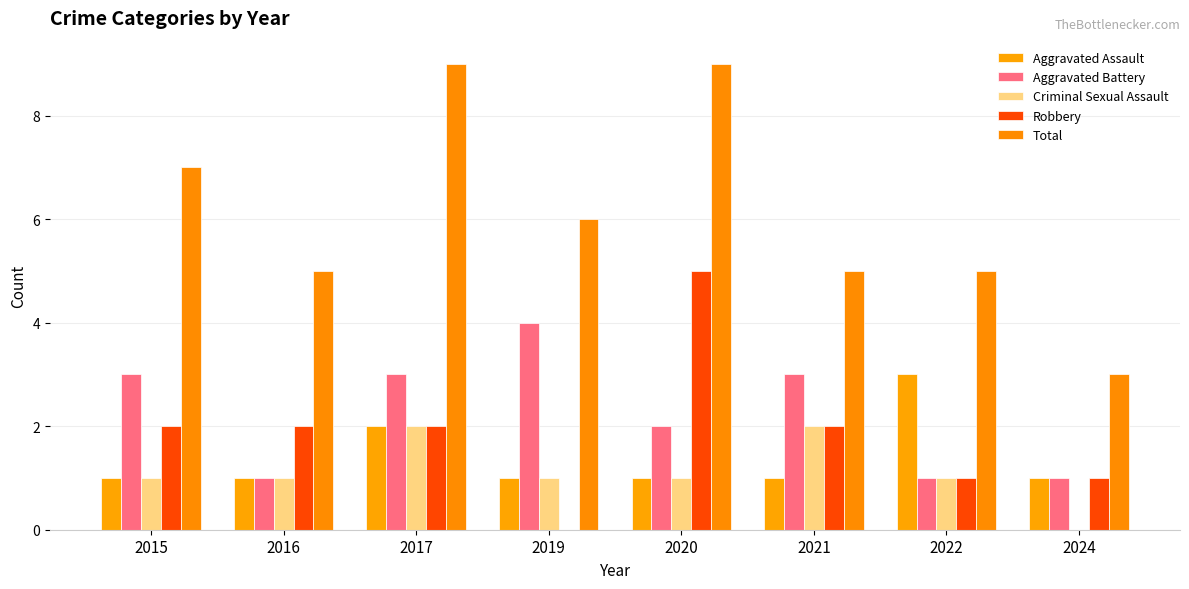

Read the Aggravated Battery value at 2015.

3